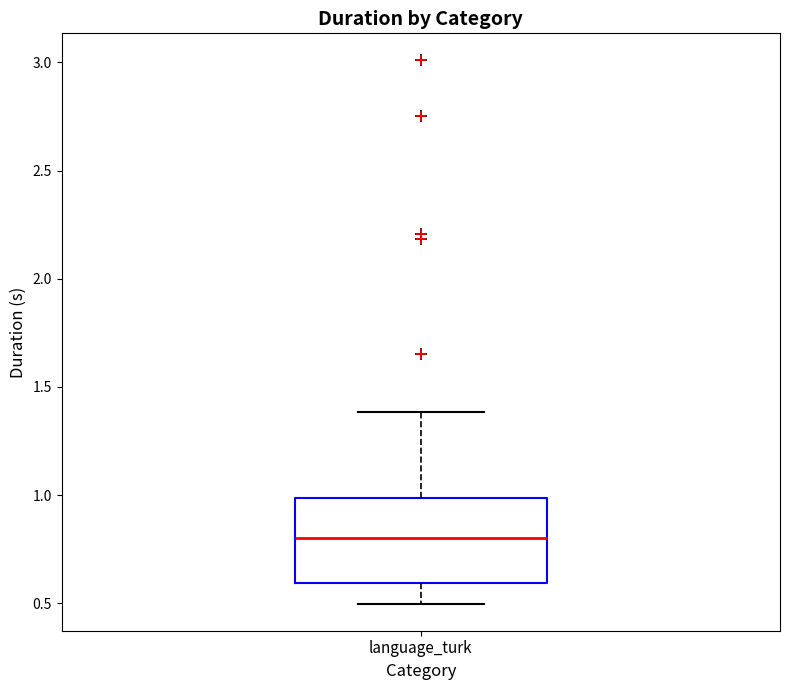

Where does the median line of the box for language_turk sit on the y-axis? The values are not printed on the chart, so give them approximately, as read against the axis.

0.8